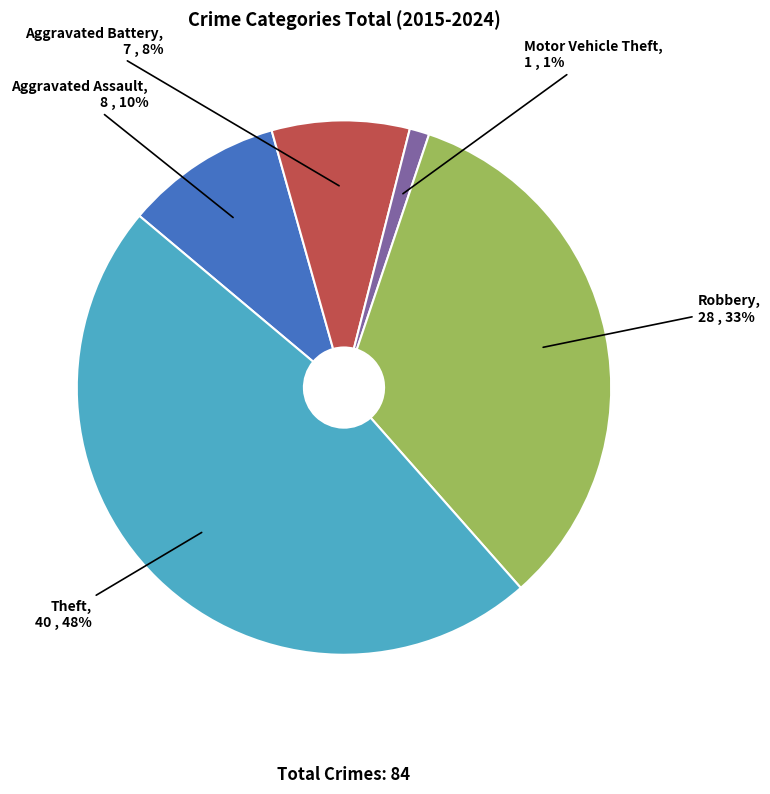

Which category has the smallest portion of the pie?

Motor Vehicle Theft